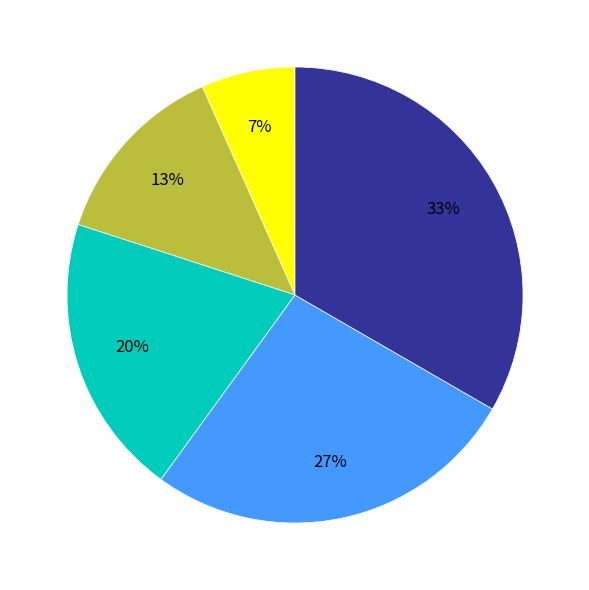

Is there any slice that represents more than half of the pie?

No